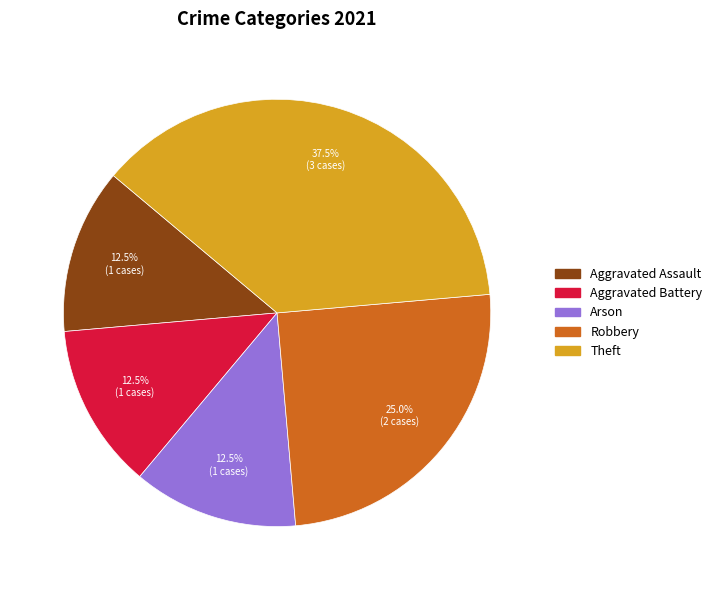

Approximately how many times larger is the value at Theft compared to Aggravated Assault?

3.0